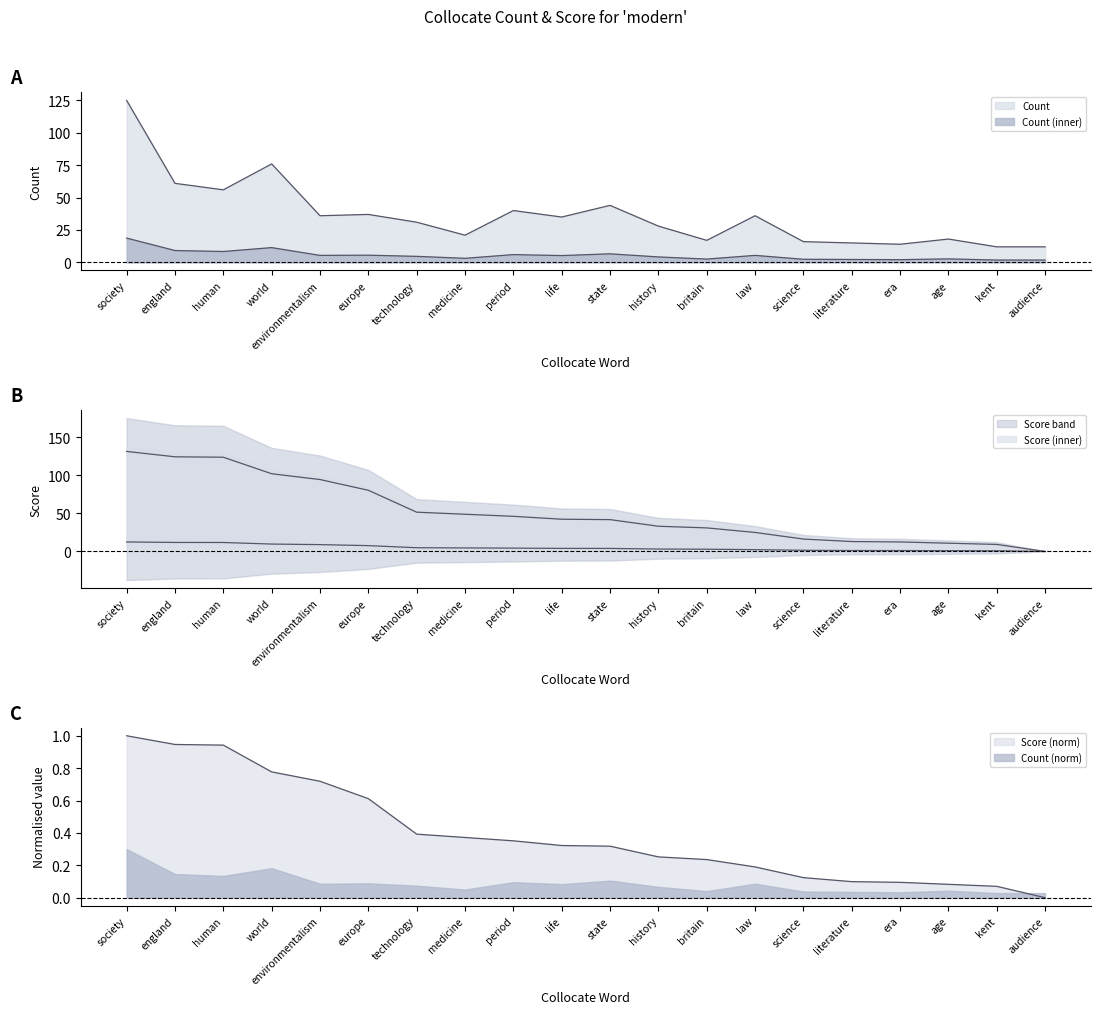

What is the difference between the Score values at life and england?

81.9